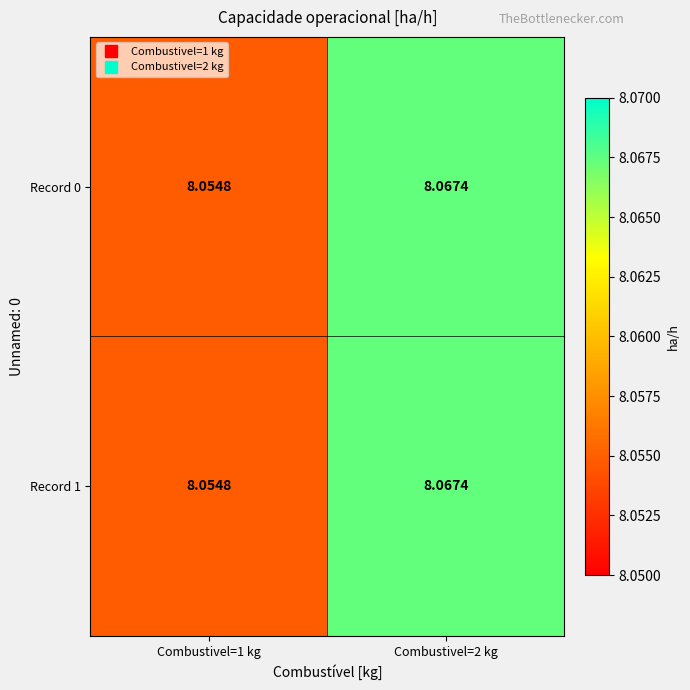

How many series are shown in this chart?

2